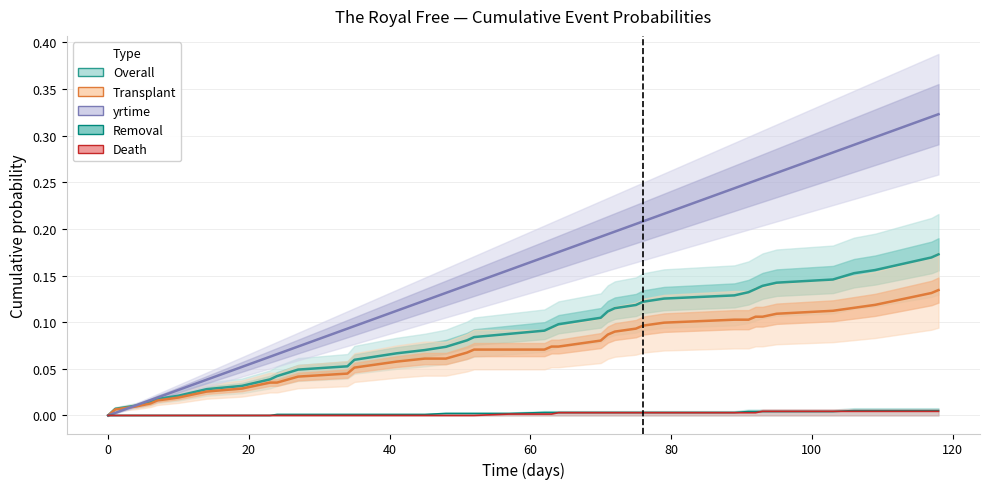

Which series ends up on top after the final intersection of yrtime and Transplant?

yrtime